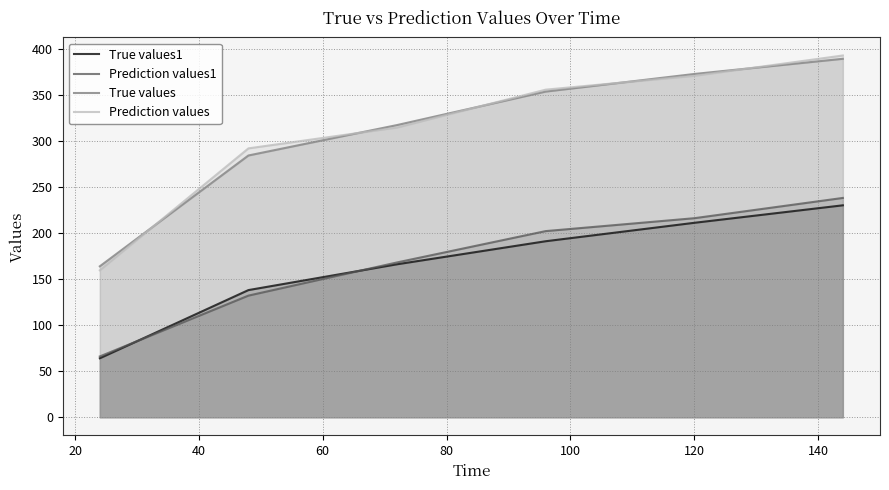

True or false: Prediction values1 and True values intersect in this chart.

False